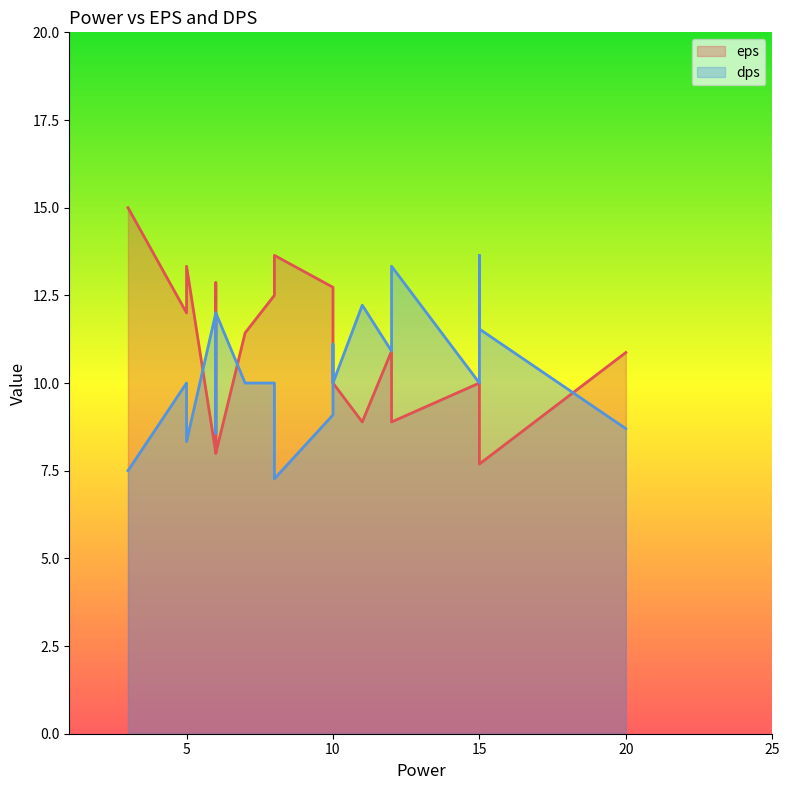

Between 7 and 6, which series saw the biggest shift?

eps